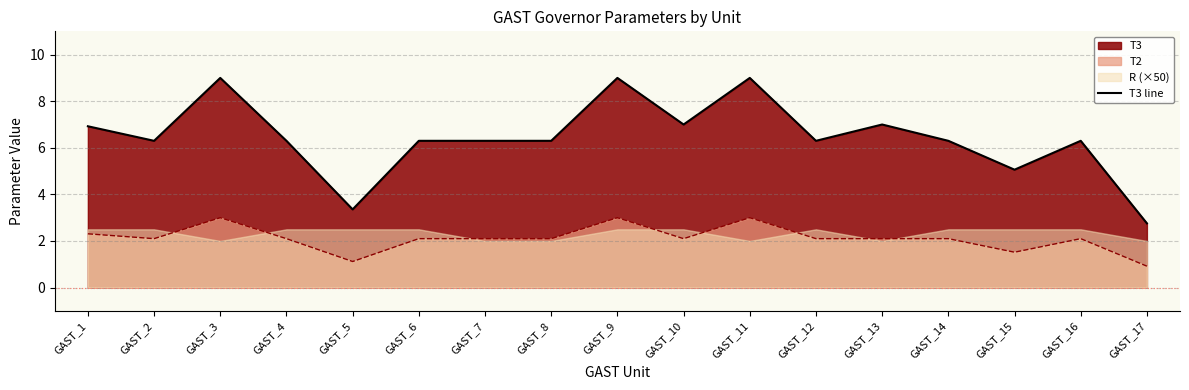

What is the greatest value displayed?

9.0